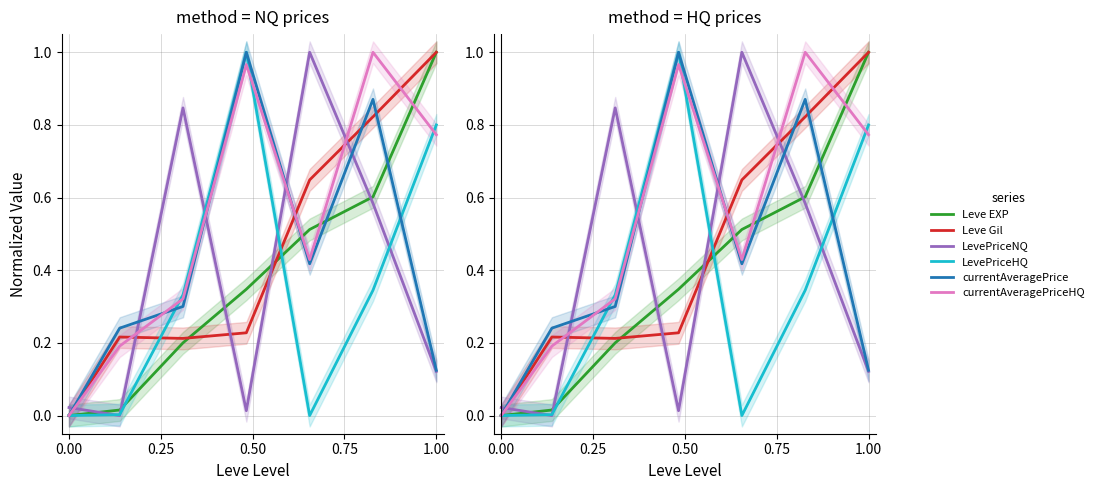

What is the difference between the maximum and minimum values in the LevePriceHQ series?

1.0